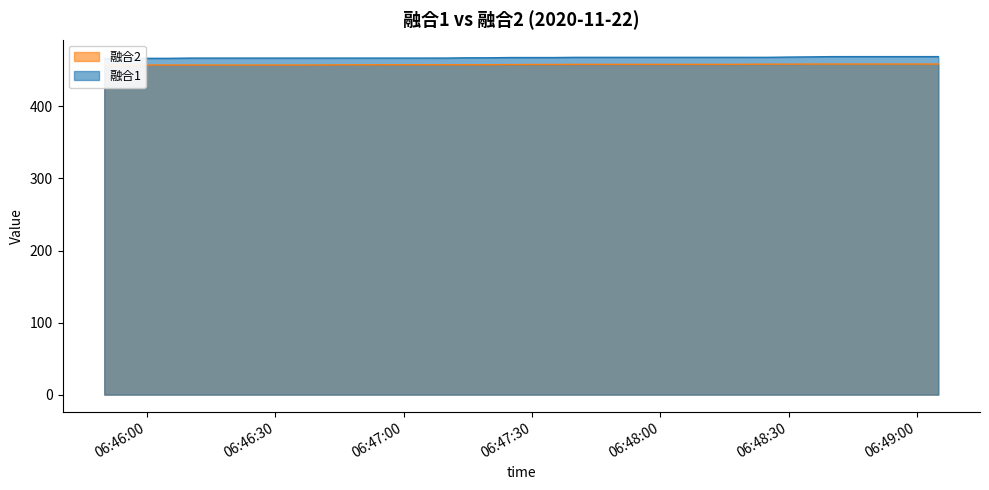

List the series in order of their overall mean, lowest first.

融合2, 融合1